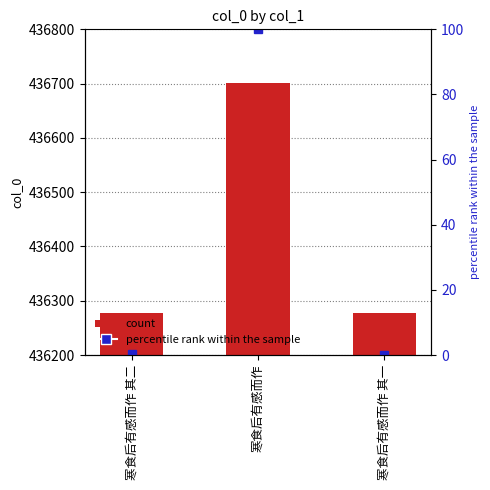

What is the label of the 3rd bar from the left?

寒食后有感而作 其一